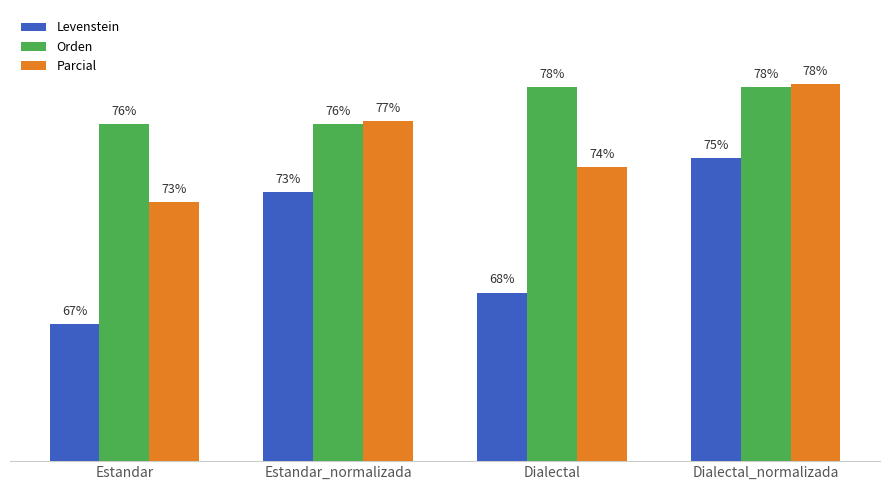

Rank the series by their average value, from lowest to highest.

Levenstein, Parcial, Orden